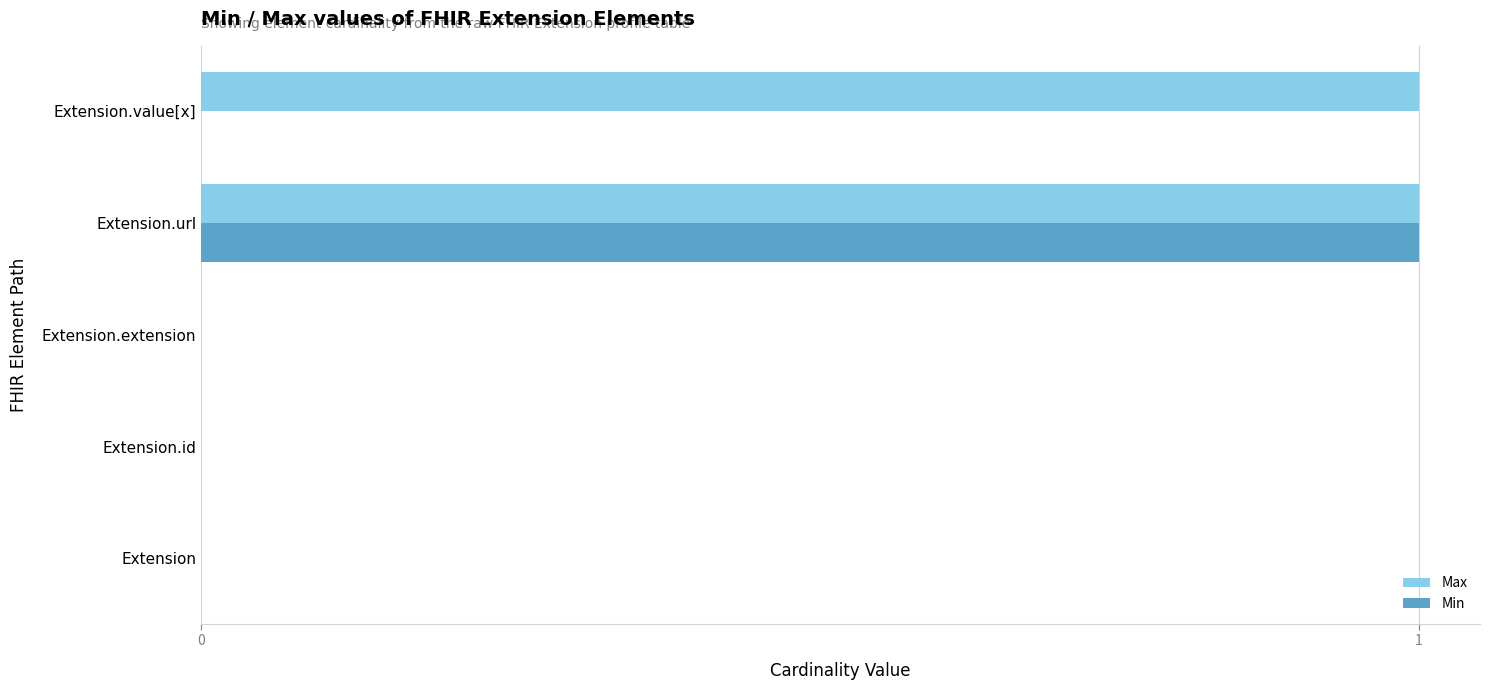

At which category is the sum across all series the highest?

Extension.url